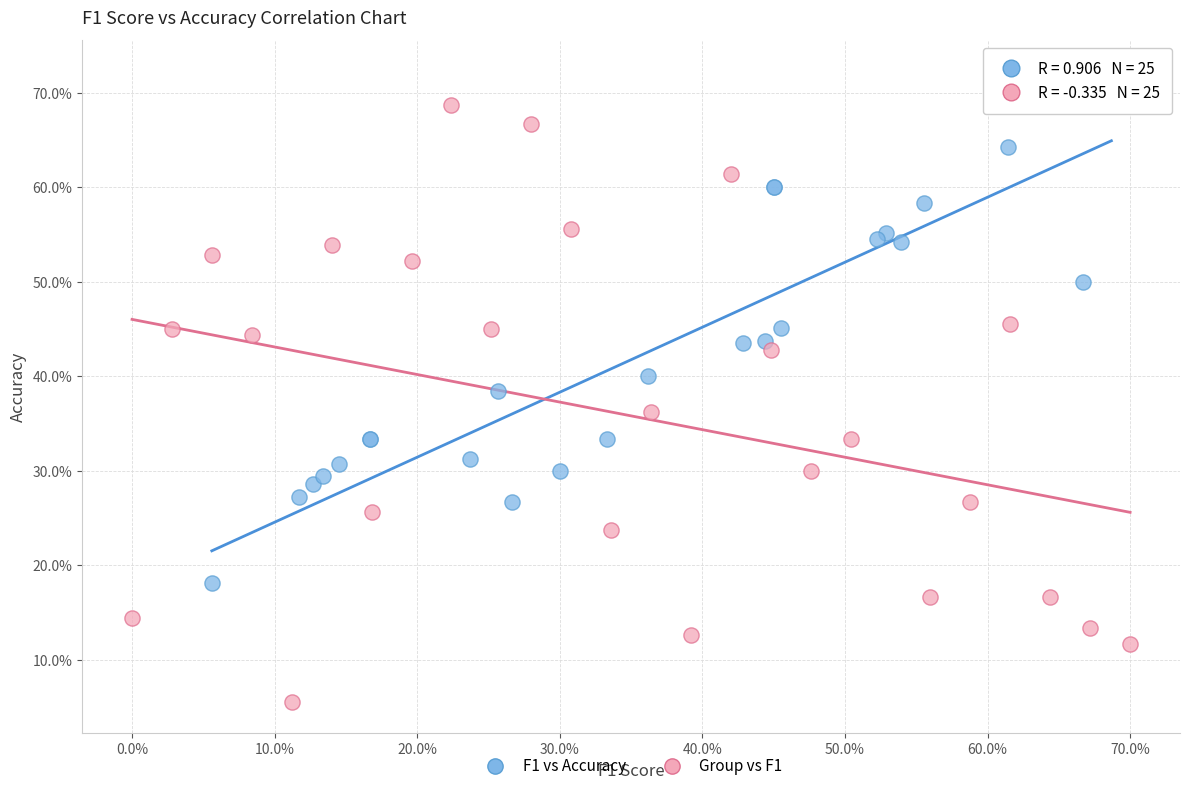

Which series has the widest spread of Y values?

Group vs F1